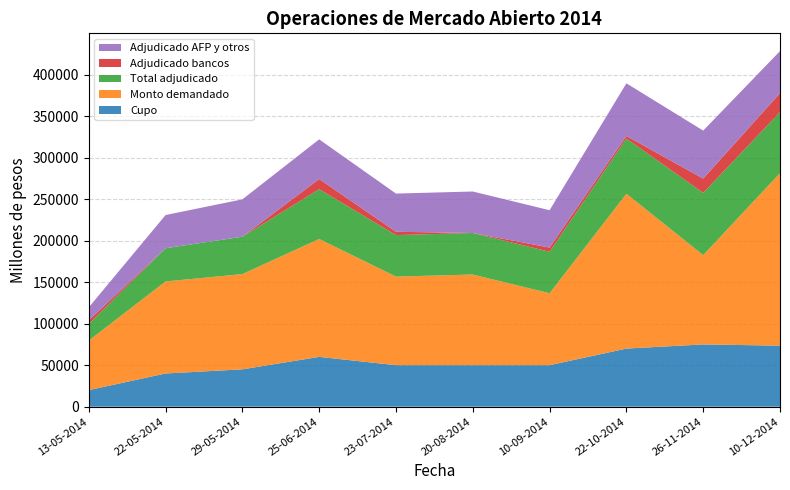

Reading left to right, what are all the values shown in this chart?

Cupo: 13-05-2014=20000	22-05-2014=40000	29-05-2014=45000	25-06-2014=60000	23-07-2014=50000	20-08-2014=50000	10-09-2014=50000	22-10-2014=70000	26-11-2014=75000	10-12-2014=73500
Monto demandado: 13-05-2014=59660	22-05-2014=110850	29-05-2014=114750	25-06-2014=142010	23-07-2014=106700	20-08-2014=109200	10-09-2014=86650	22-10-2014=186500	26-11-2014=107550	10-12-2014=207800
Total adjudicado: 13-05-2014=20000	22-05-2014=40000	29-05-2014=45000	25-06-2014=60000	23-07-2014=50000	20-08-2014=50000	10-09-2014=50000	22-10-2014=66500	26-11-2014=75000	10-12-2014=73500
Adjudicado bancos: 13-05-2014=4340	22-05-2014=0	29-05-2014=0	25-06-2014=12240	23-07-2014=4000	20-08-2014=0	10-09-2014=5000	22-10-2014=3100	26-11-2014=17200	10-12-2014=22900
Adjudicado AFP y otros: 13-05-2014=15660	22-05-2014=40000	29-05-2014=45000	25-06-2014=47760	23-07-2014=46000	20-08-2014=50000	10-09-2014=45000	22-10-2014=63400	26-11-2014=57800	10-12-2014=50600